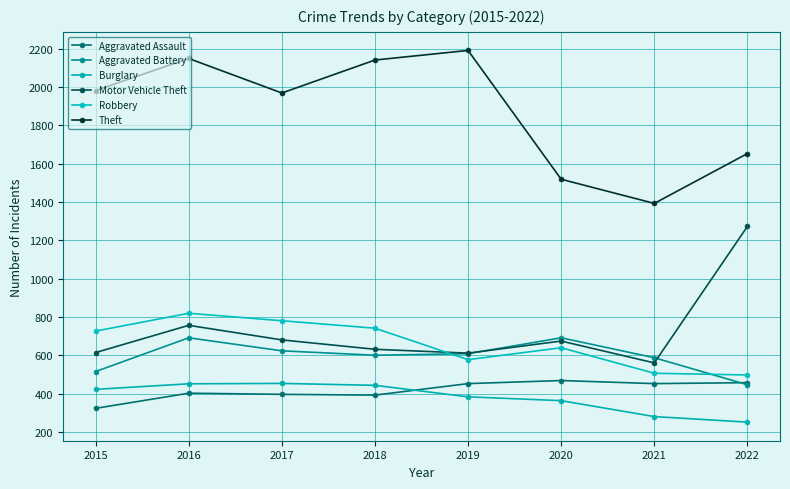

The Aggravated Battery series shows 600 at 2018. True or false?

True